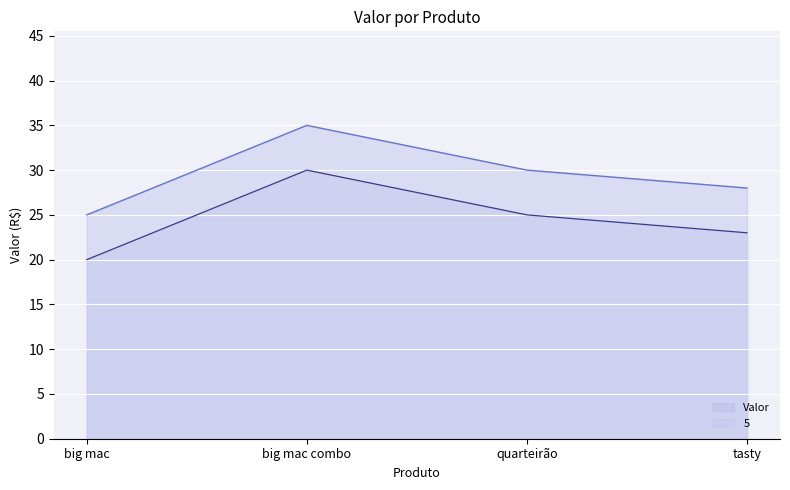

Reading left to right, list all the values displayed in this chart.

Valor: 25	35	30	28
5: 20	30	25	23